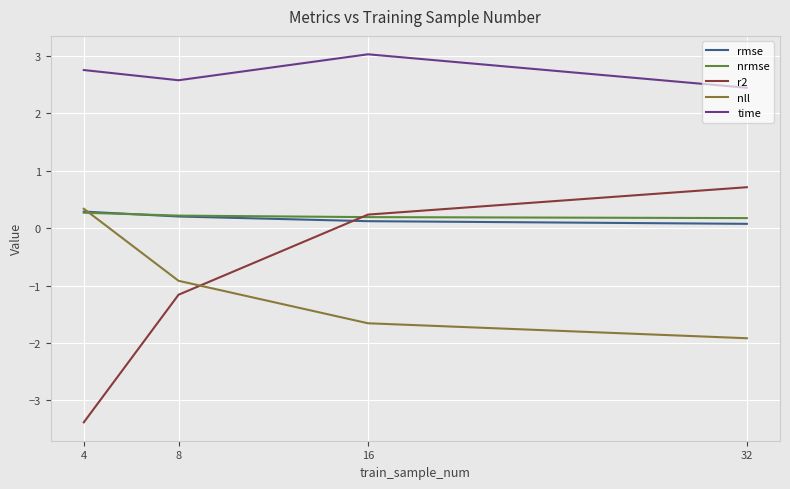

What is the difference between the second highest and minimum values in the time series?

0.3